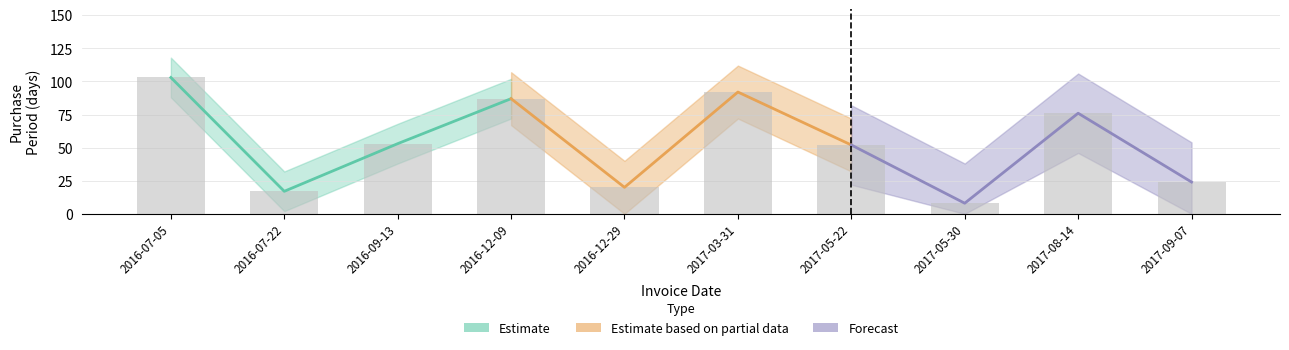

What is the label of the 4th bar from the left?

2016-12-09